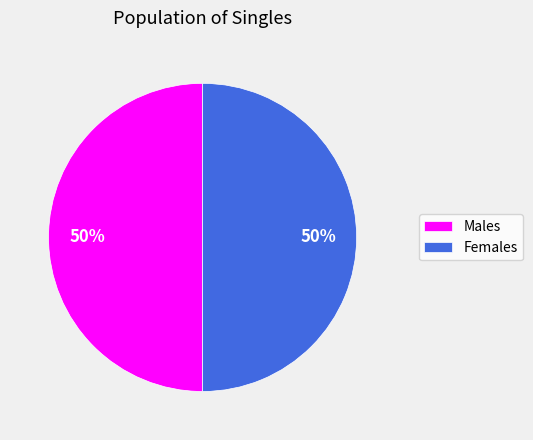

To the nearest percent, what is the average slice percentage?

50%